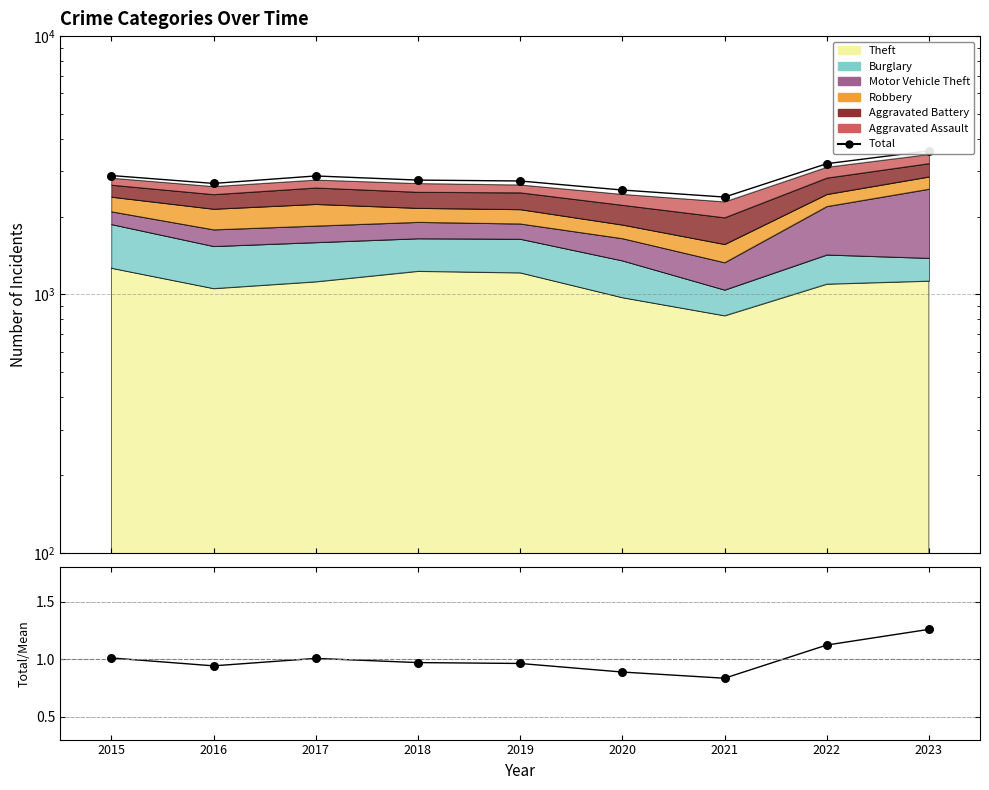

At which category is the sum across all series the highest?

2023